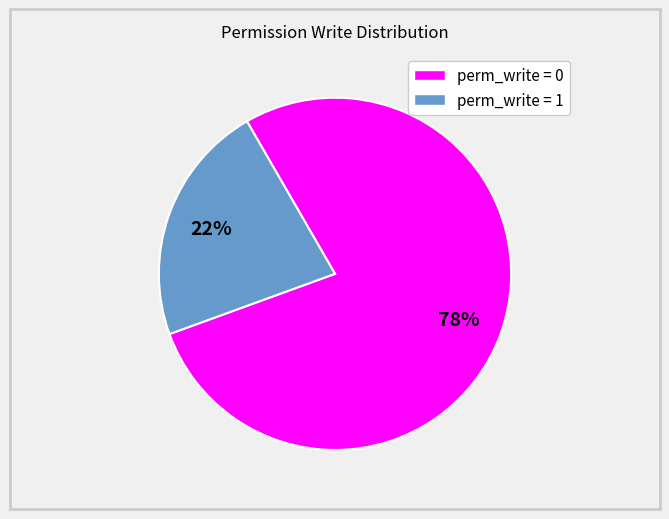

Does any single category account for the majority?

Yes